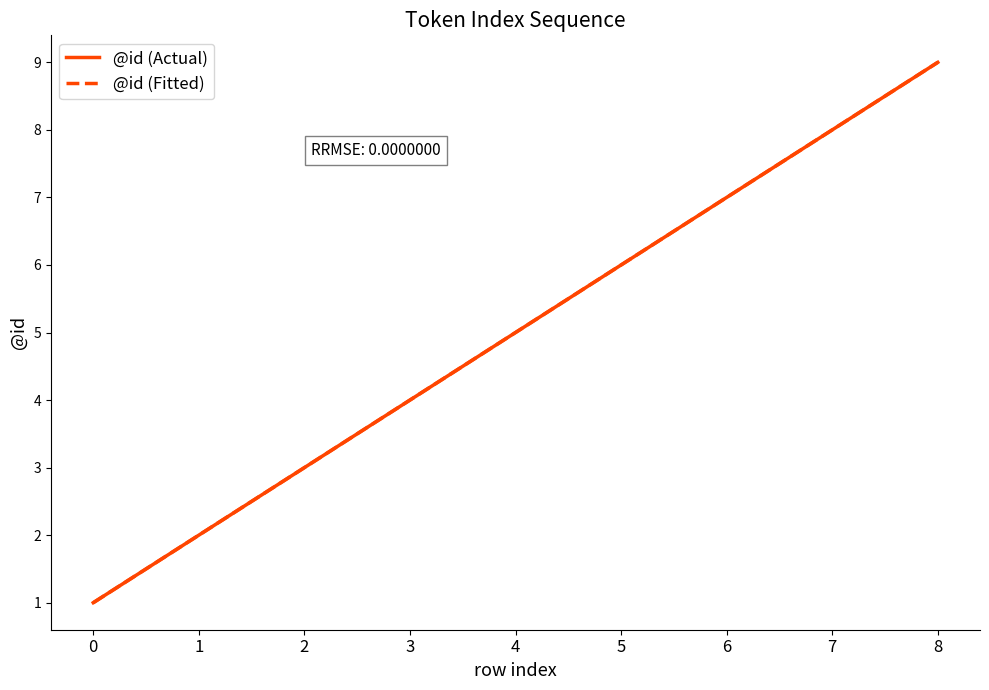

How many @id (Actual) values are between 3 and 7?

5